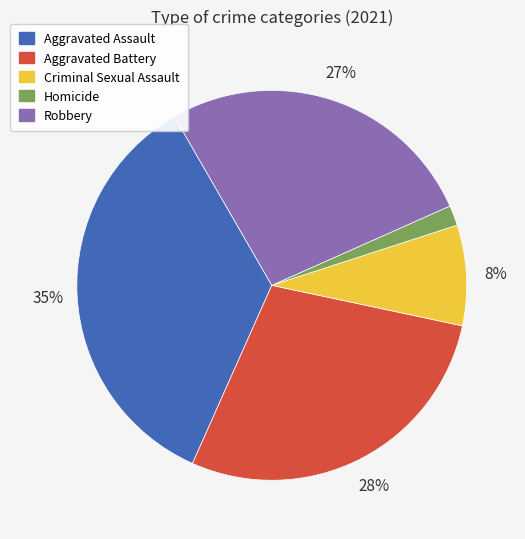

Count the number of slices in the pie.

5